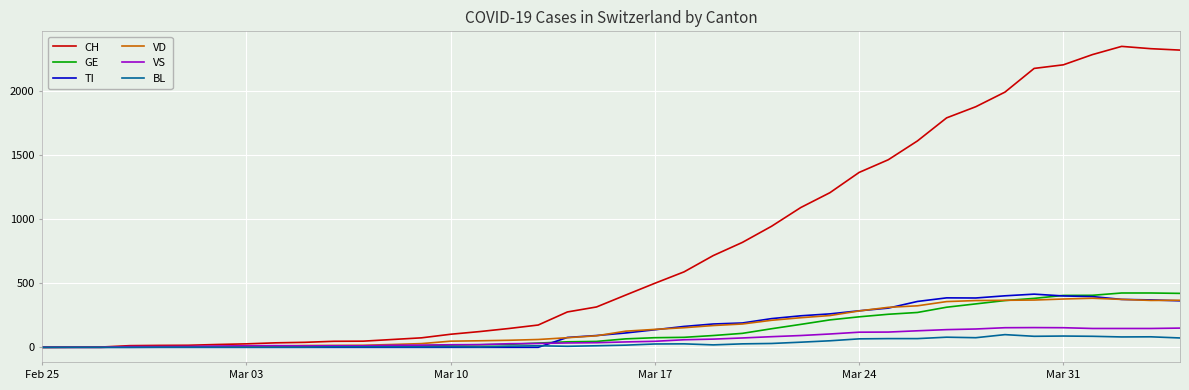

Which series has the widest spread of values?

CH